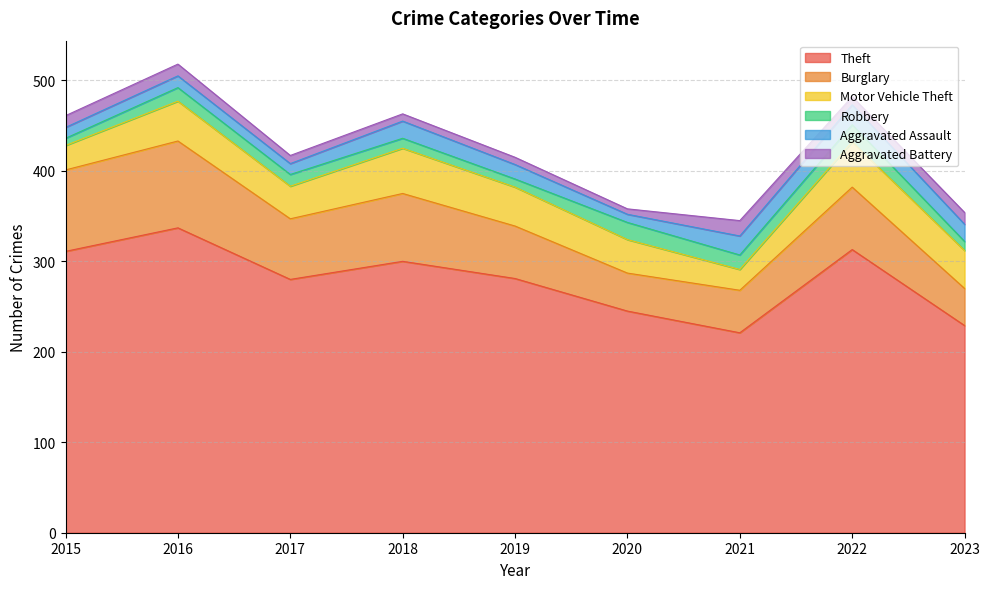

Which category has the highest value in the Aggravated Assault series?

2022